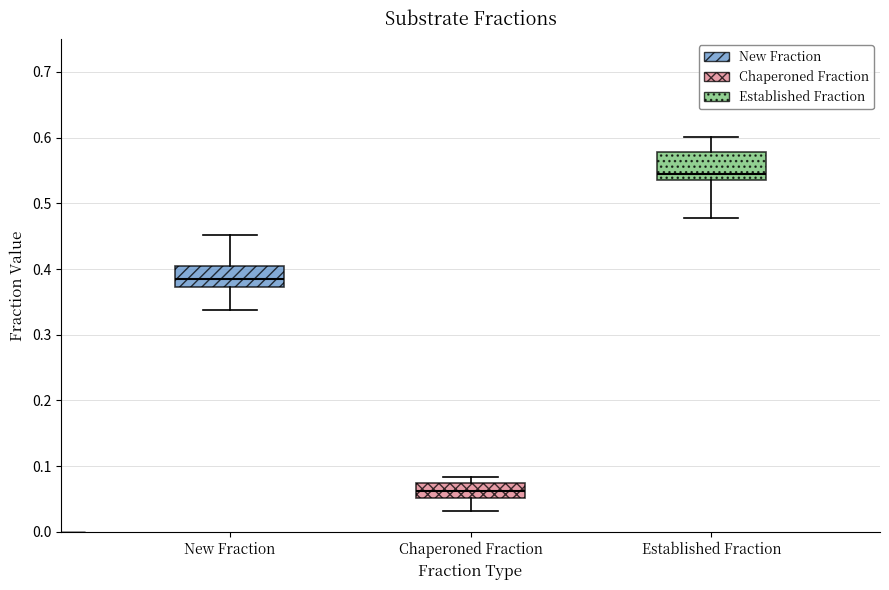

Which box's median line is the lowest?

Chaperoned Fraction